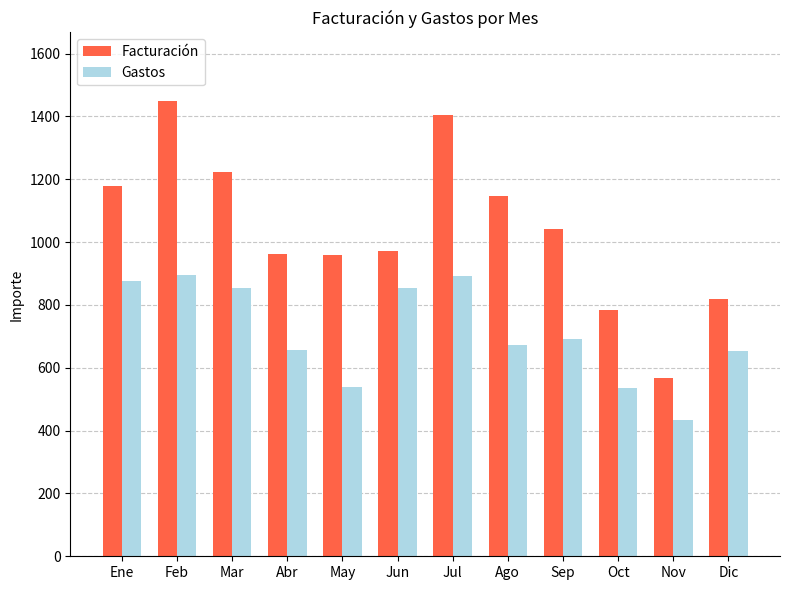

At Jul, list the series in order from largest to smallest.

Facturación, Gastos